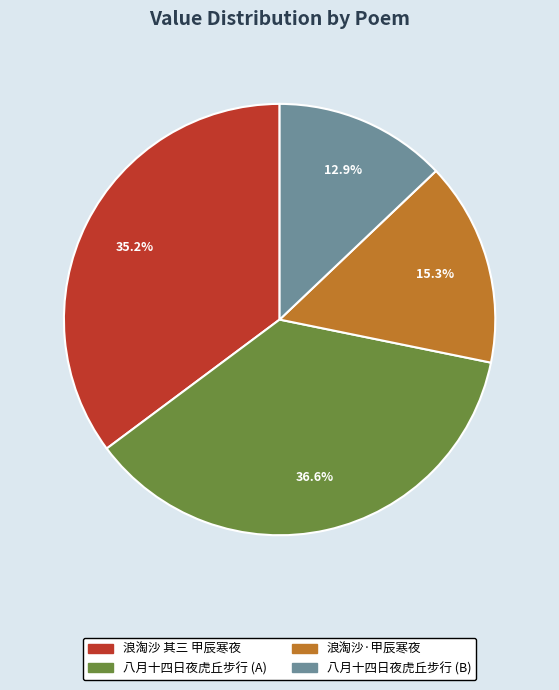

Which has a higher value, 浪淘沙·甲辰寒夜 or 浪淘沙 其三 甲辰寒夜?

浪淘沙 其三 甲辰寒夜